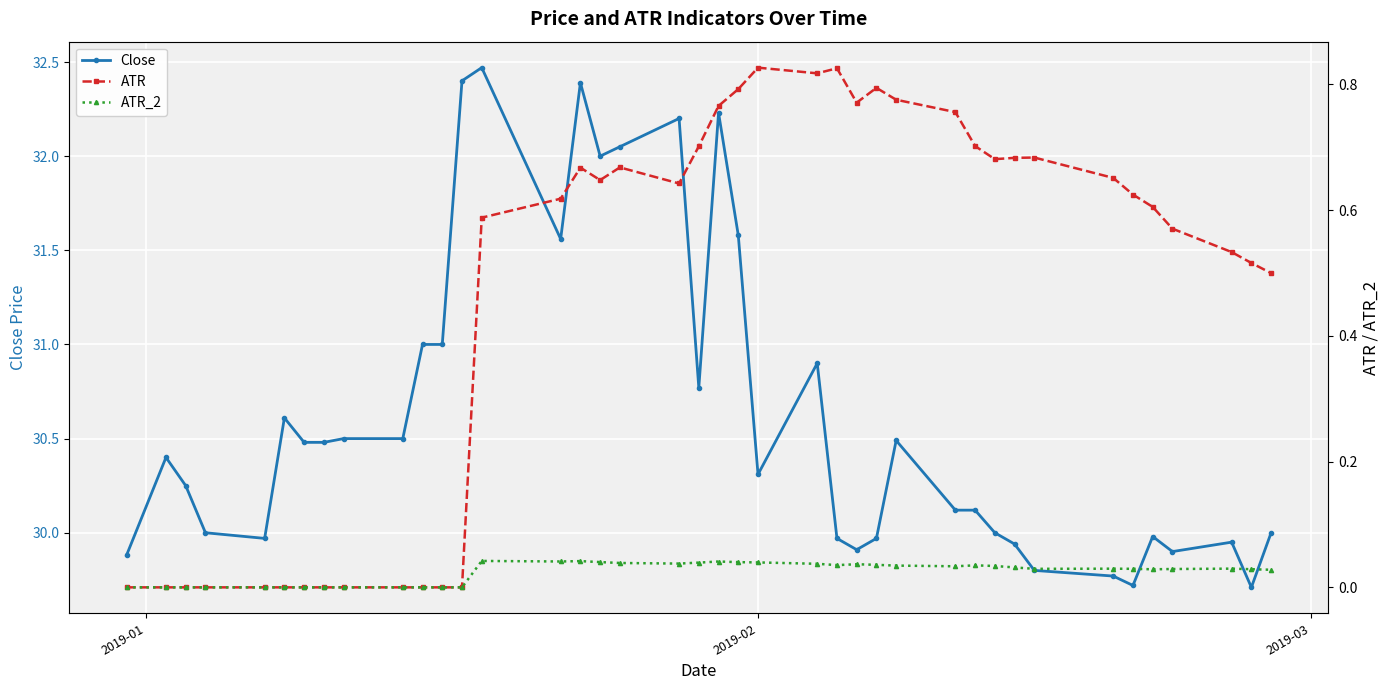

What is the difference between the maximum and minimum values in the ATR series?

0.8